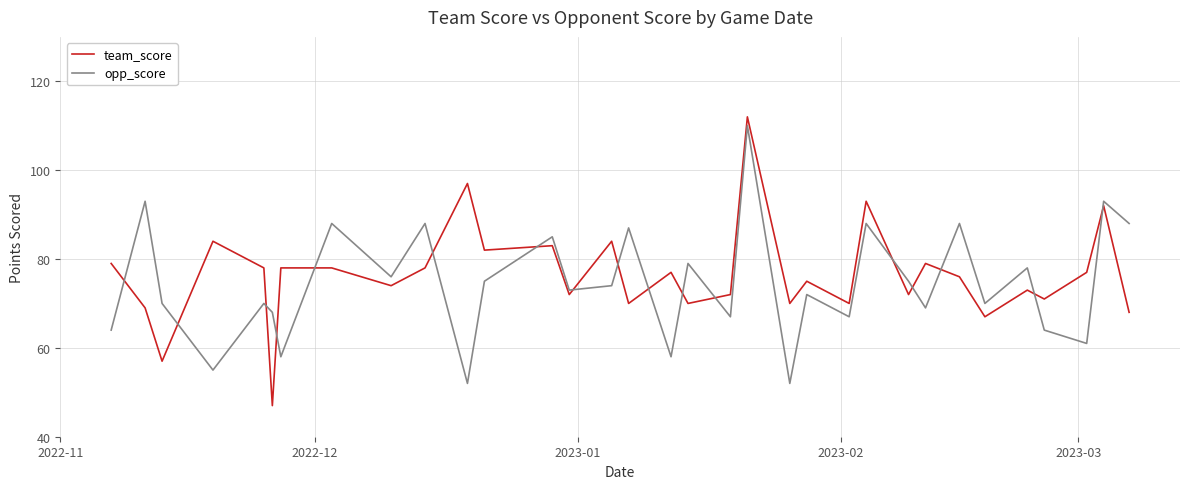

True or false: opp_score and team_score intersect in this chart.

True